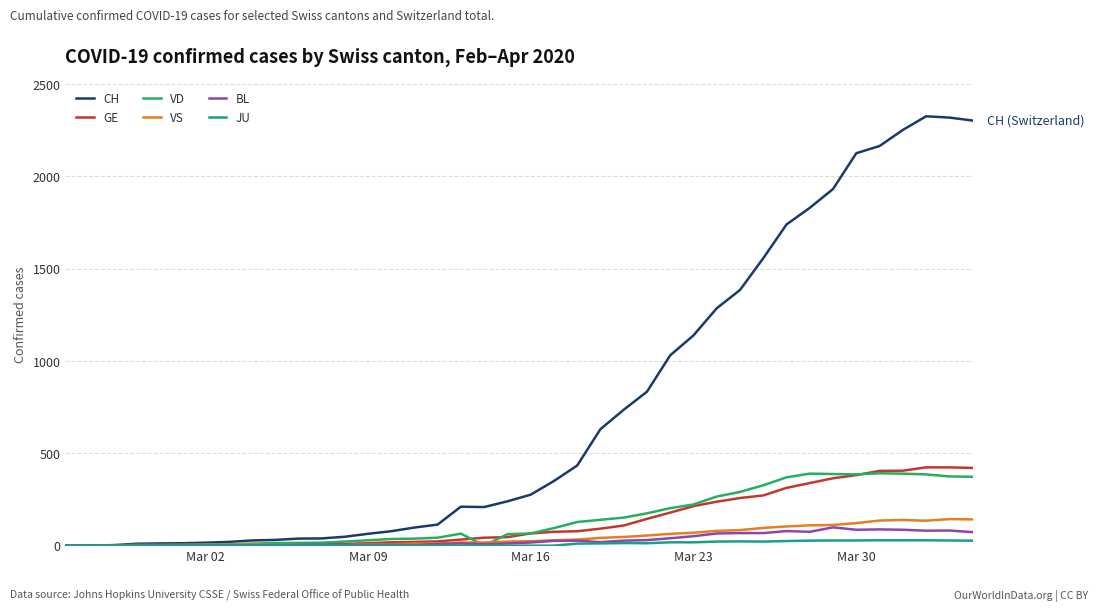

At how many categories does at least one series exceed 1185?

12